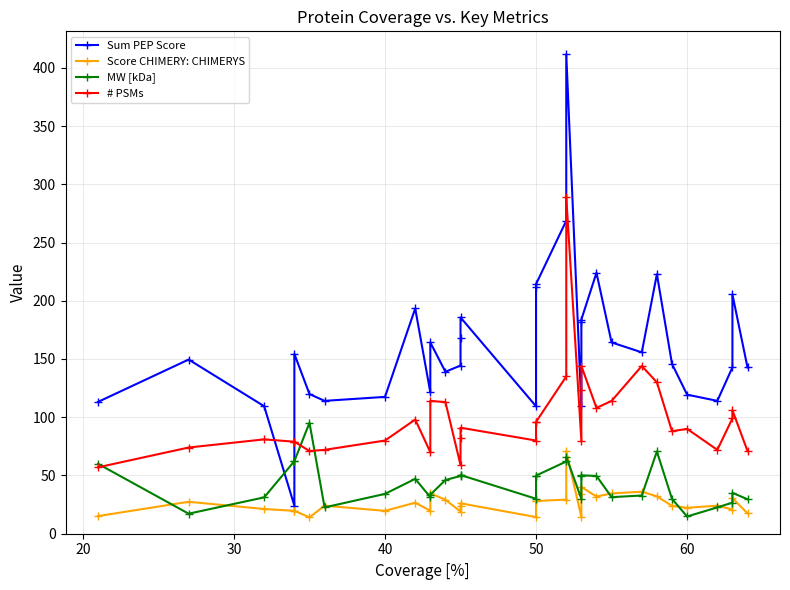

Is it true that # PSMs equals 28.4 at 40?

False